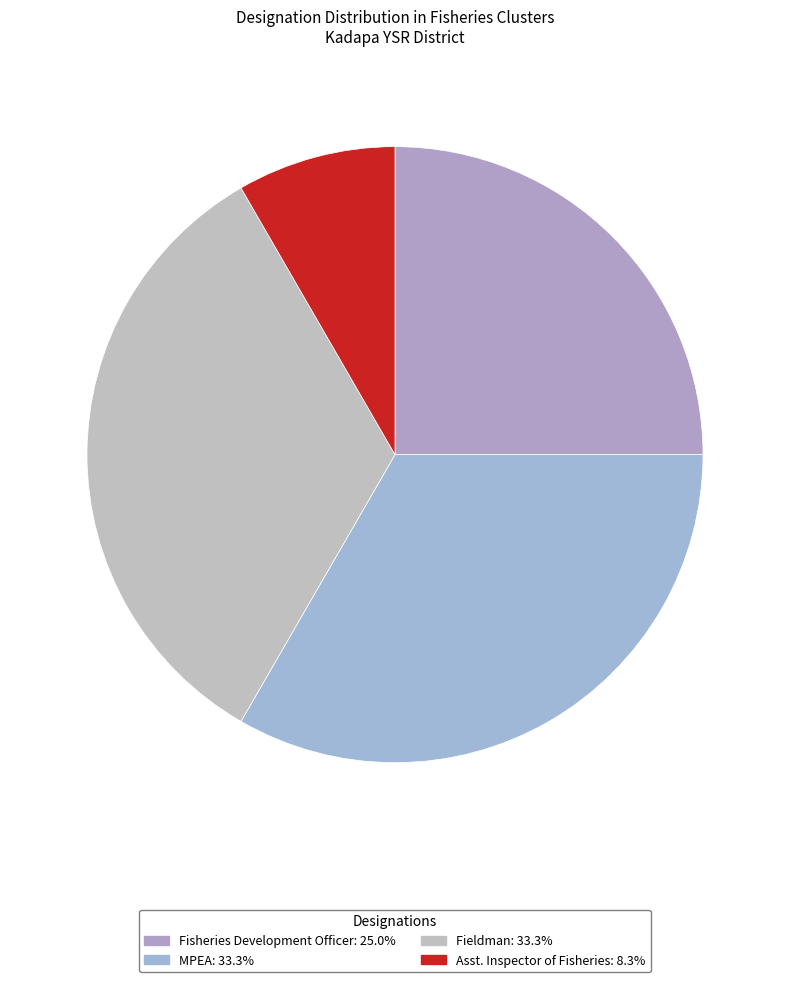

Rank the categories by value from lowest to highest.

Asst. Inspector of Fisheries, Fisheries Development Officer, MPEA, Fieldman